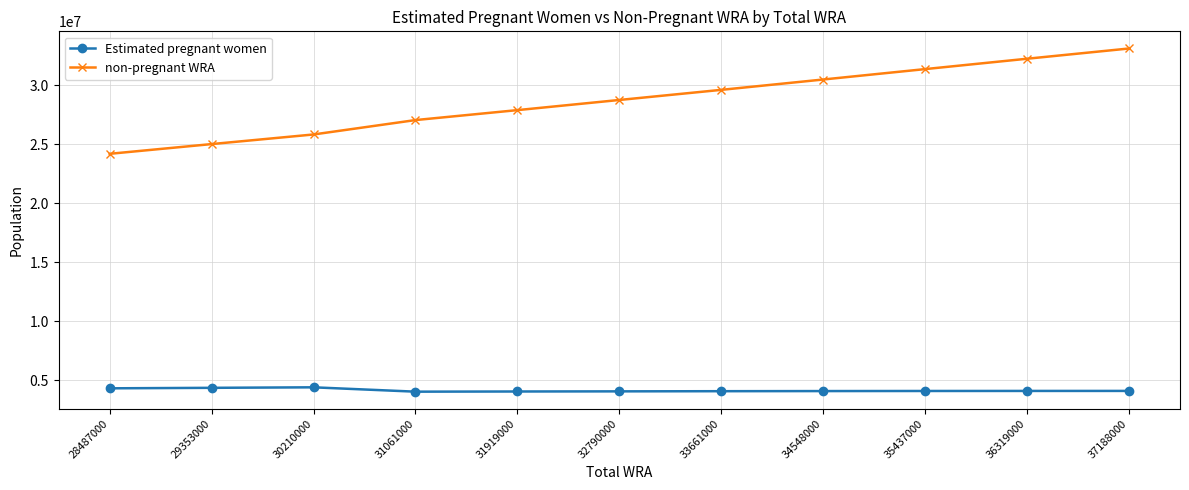

True or false: Estimated pregnant women has a value of 1363840.7 at 32790000.

False